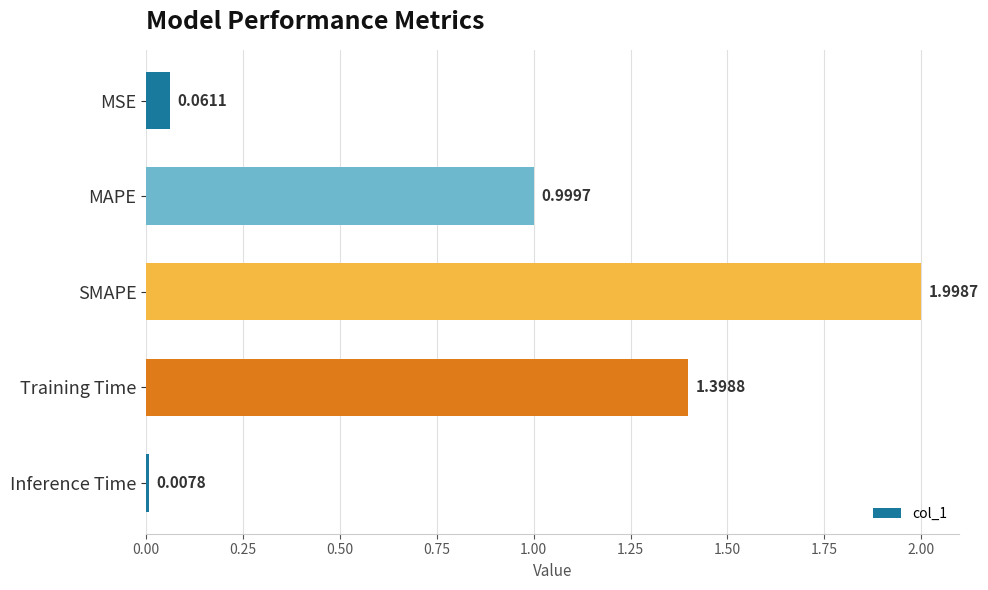

What is the label of the 4th bar from the top?

Training Time